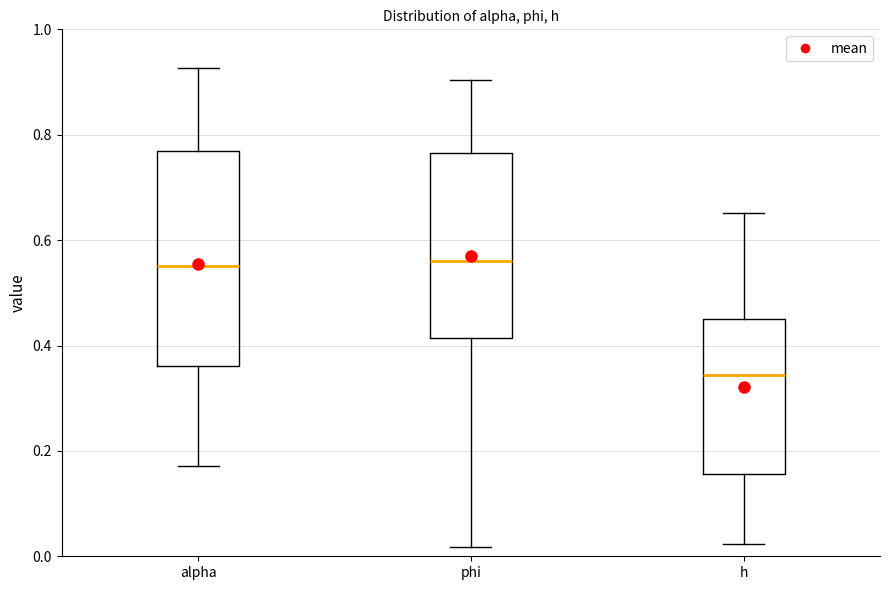

Where does the upper whisker of the box for phi end on the y-axis? The values are not printed on the chart, so give them approximately, as read against the axis.

0.90